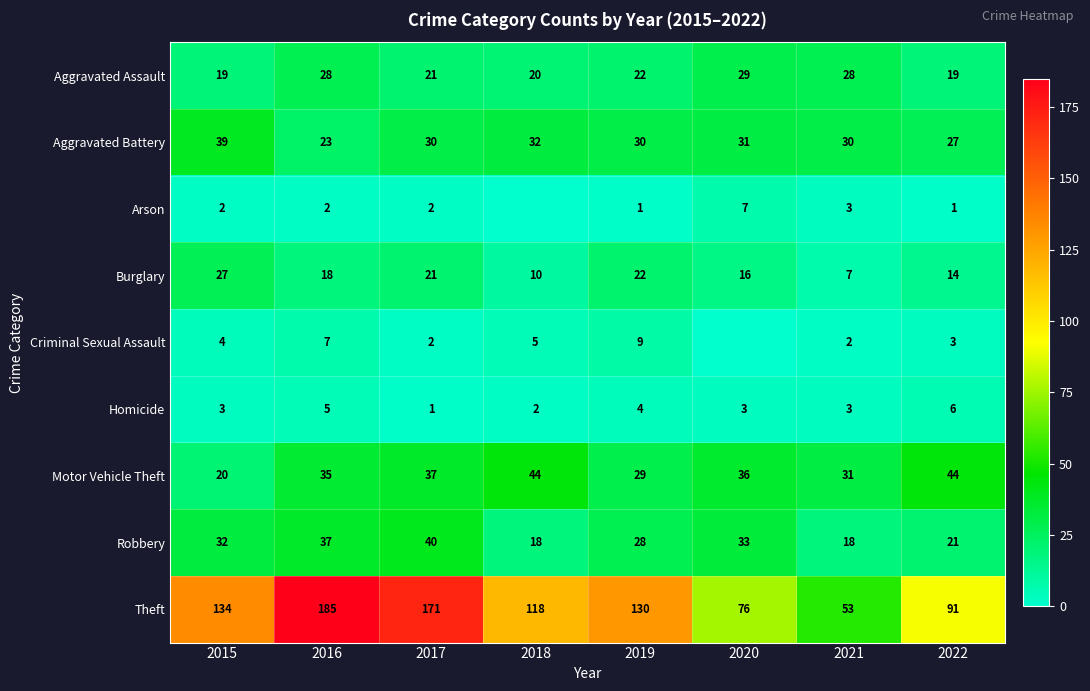

How many values in the Theft series are below 130?

4